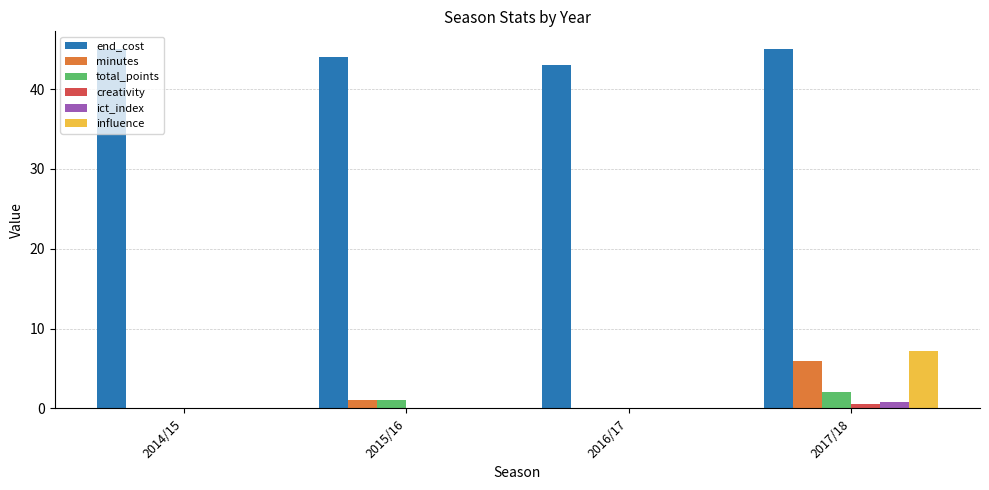

What value does the creativity series have at 2017/18?

0.6